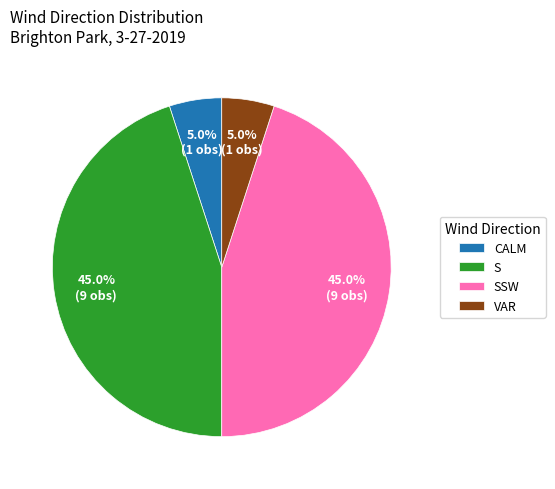

To the nearest percent, what is the difference between the largest and smallest slice percentages?

40%